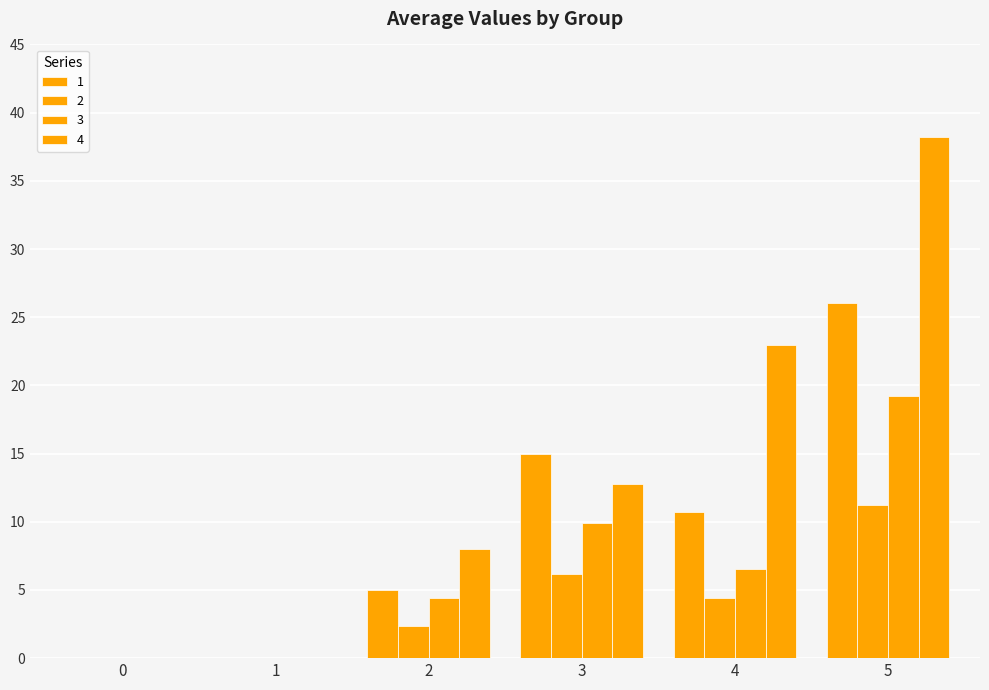

True or false: 3 has a value of 15.4 at 3.

False